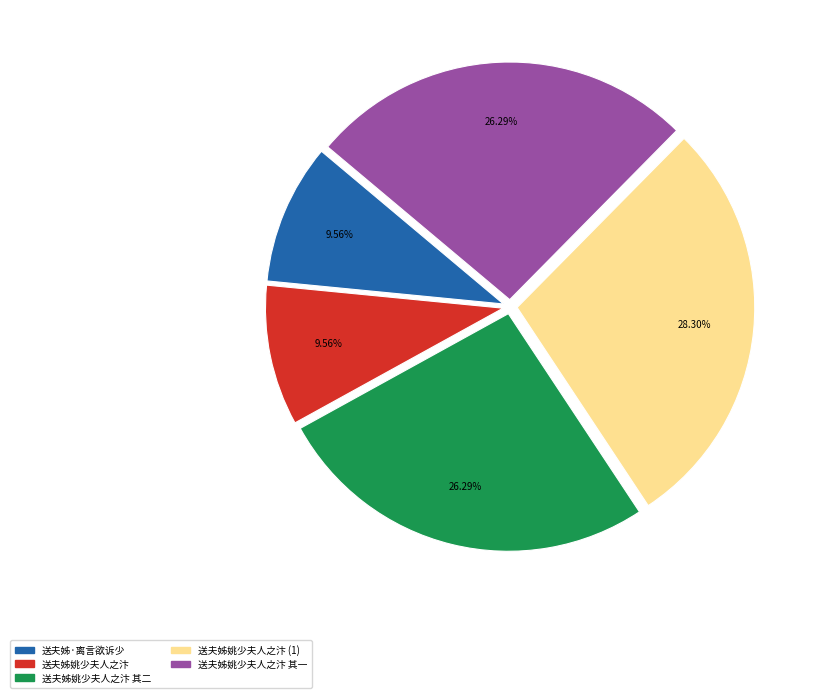

How many segments does this pie chart have?

5